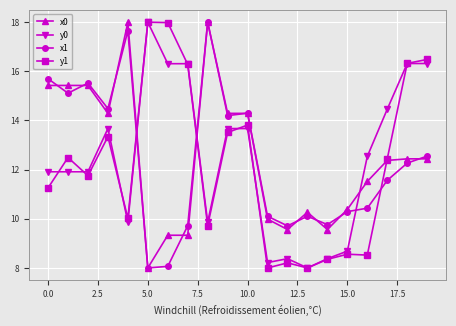

What is the minimum value for x0?

8.0